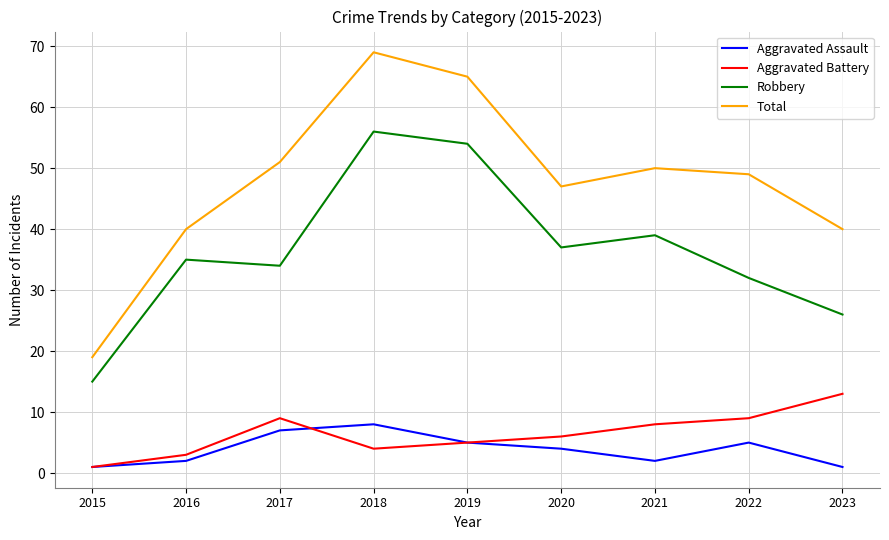

What is the total value across all series at 2016?

80